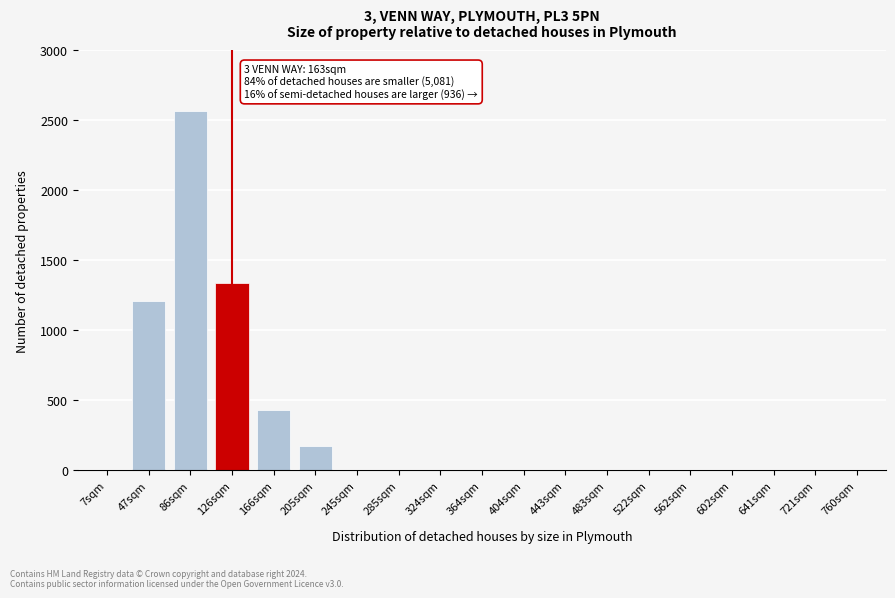

Reading left to right, transcribe all the data shown in this chart.

7sqm=0	47sqm=1207	86sqm=2567	126sqm=1336	166sqm=431	205sqm=172	245sqm=0	285sqm=0	324sqm=0	364sqm=0	404sqm=0	443sqm=0	483sqm=0	522sqm=0	562sqm=0	602sqm=0	641sqm=0	721sqm=0	760sqm=0